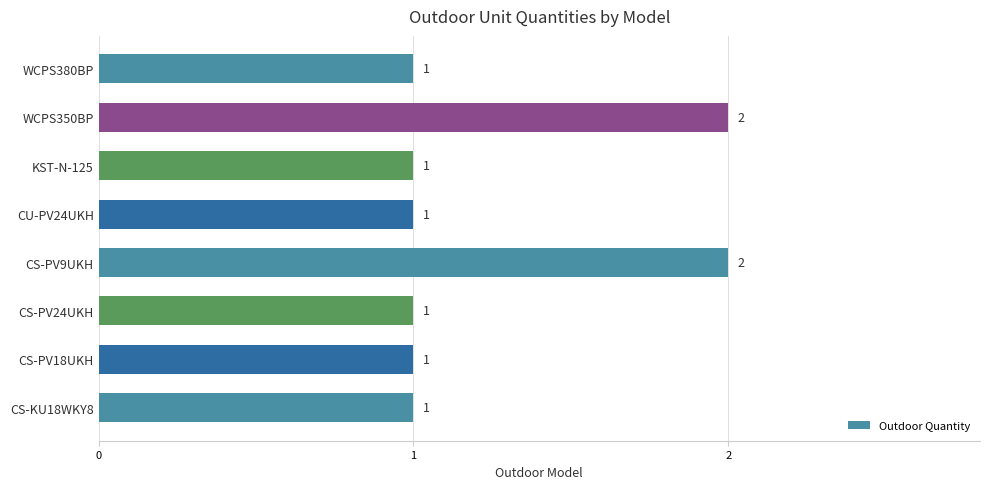

What is the ratio of the value at CS-PV18UKH to the value at CS-PV24UKH?

1.0